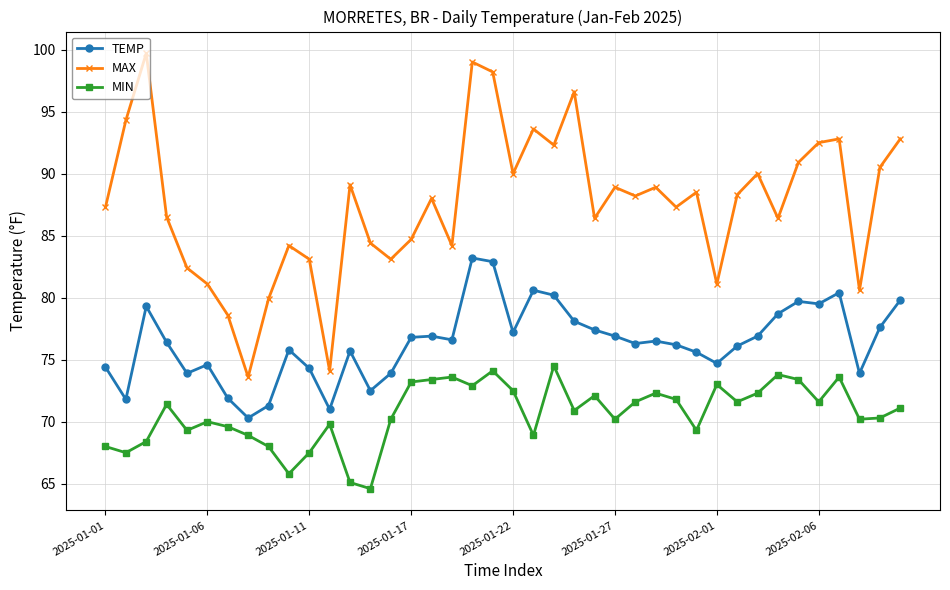

True or false: MAX has more than 0 interior local peaks.

True